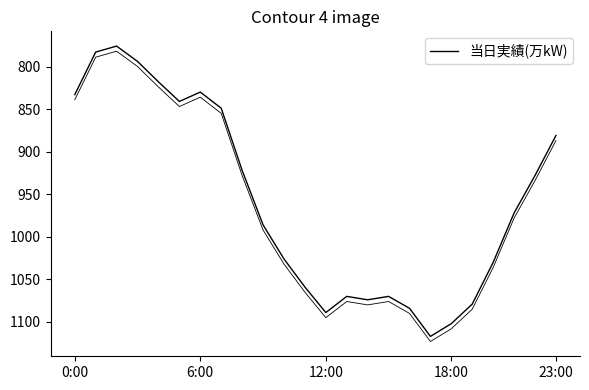

What is the maximum value shown in the chart?

1117